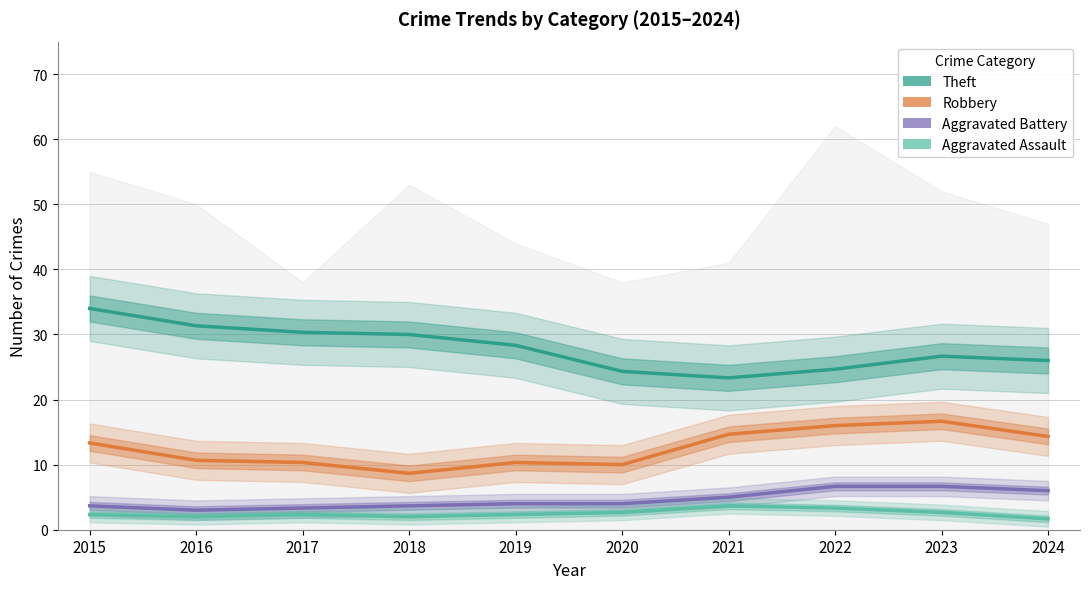

What is the lowest value of the Aggravated Battery series?

3.0